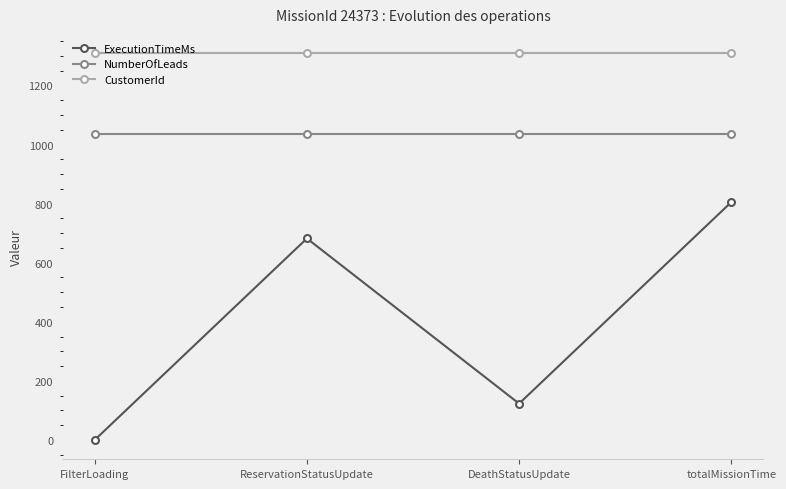

The value of ExecutionTimeMs at DeathStatusUpdate is 123. True or false?

True